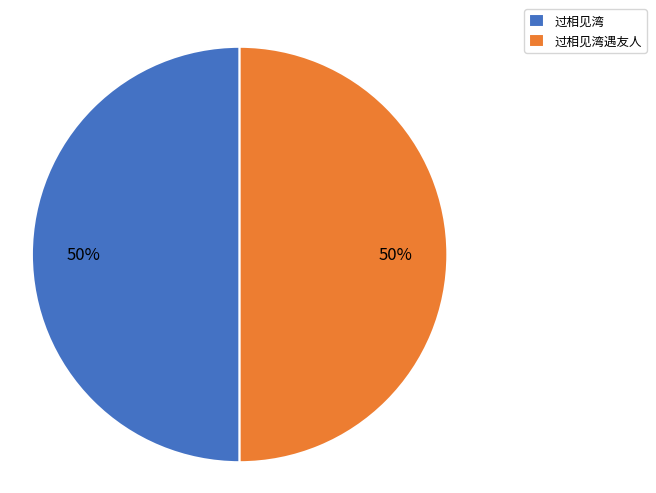

Is it true that 过相见湾遇友人 is 41% of the pie?

False